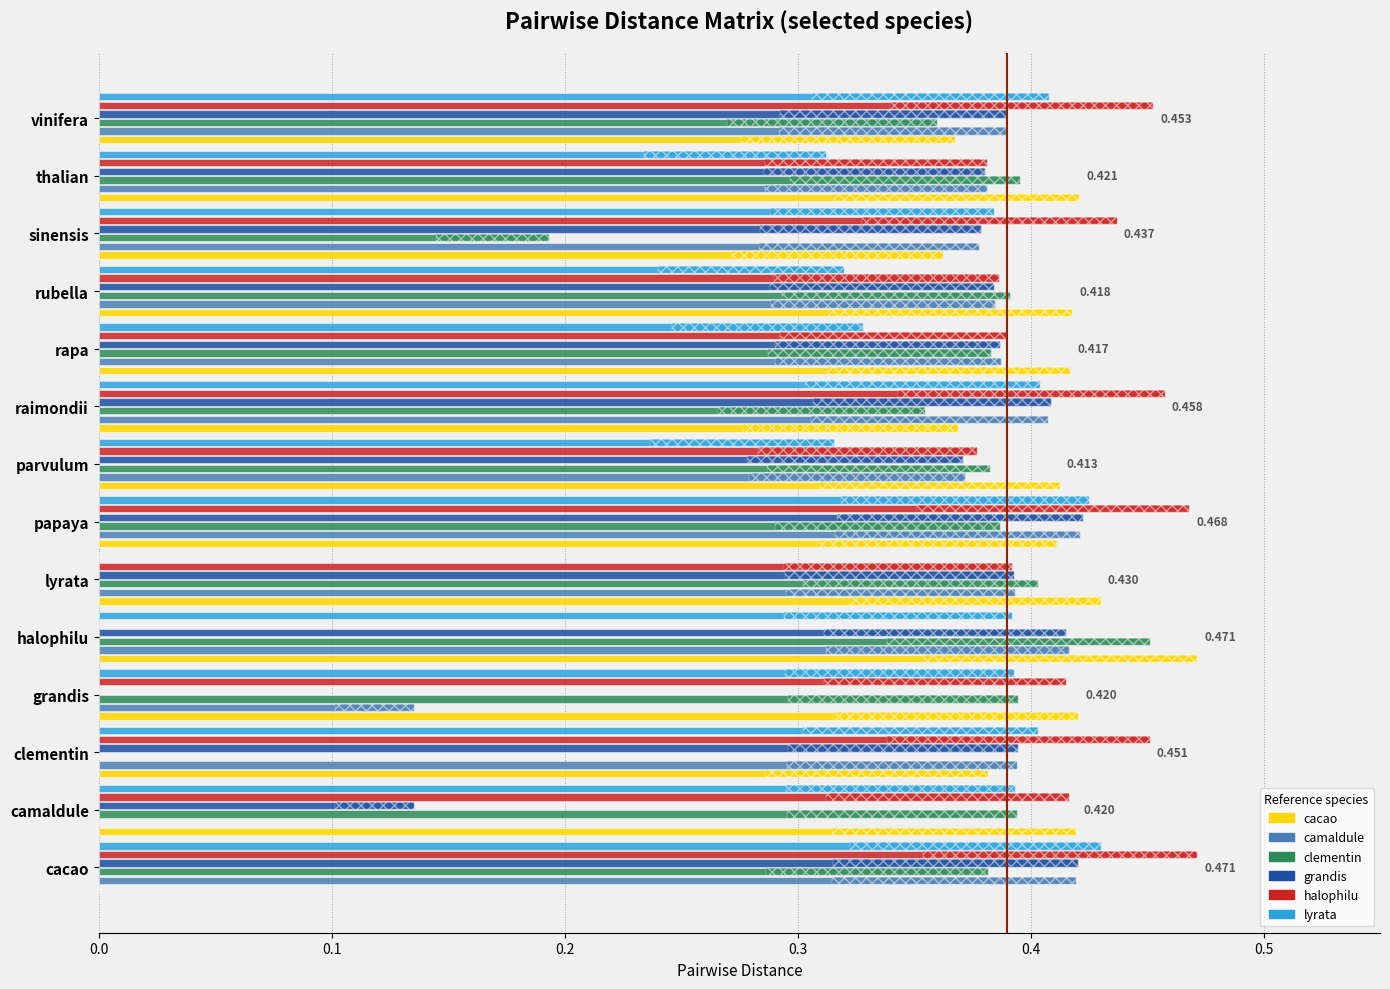

The grandis series shows 0.1 at camaldule. True or false?

True